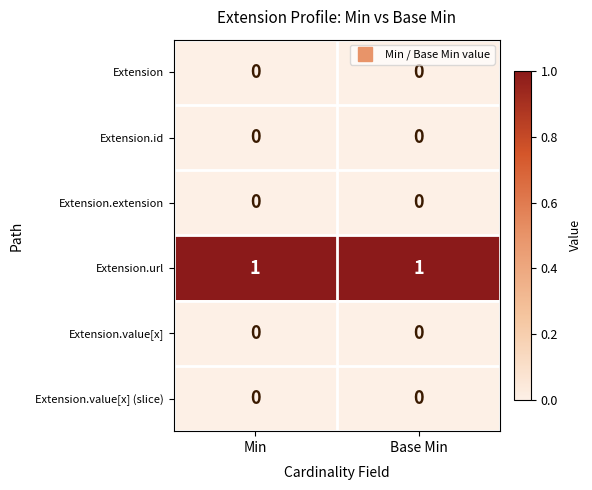

How many series are shown in this chart?

6